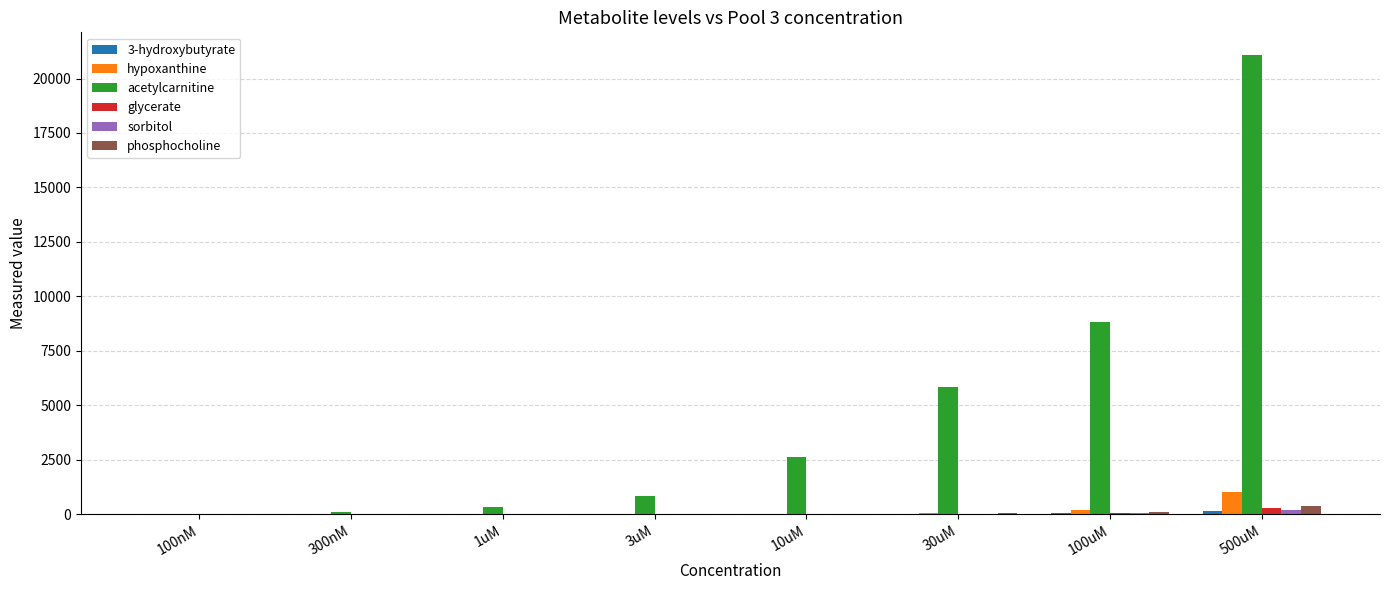

Which category has the highest value across all series?

500uM